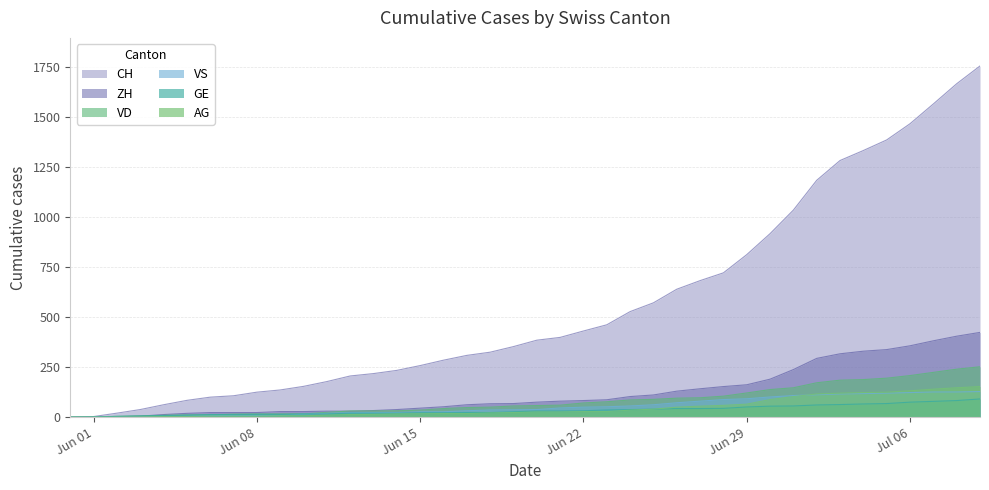

How many data points does each series have?

40